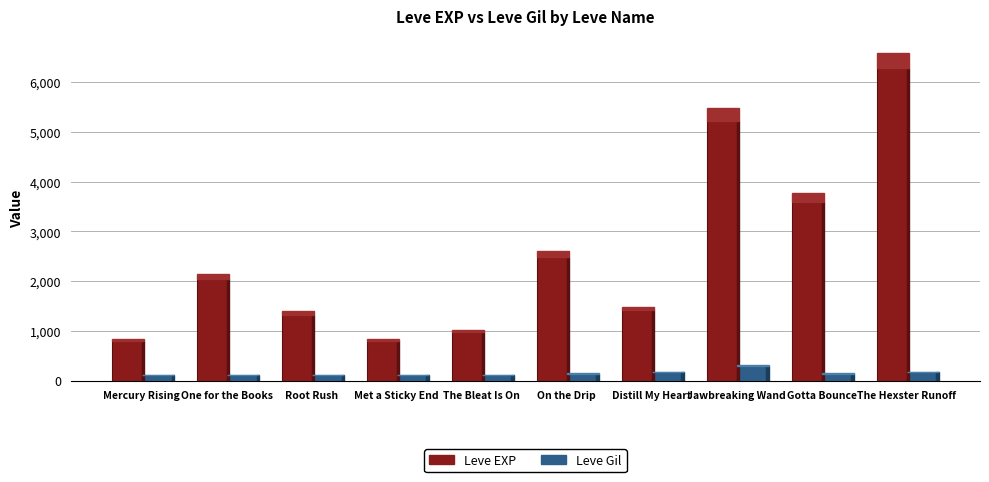

What is the value of the Leve EXP bar at the 4th from the left?

800